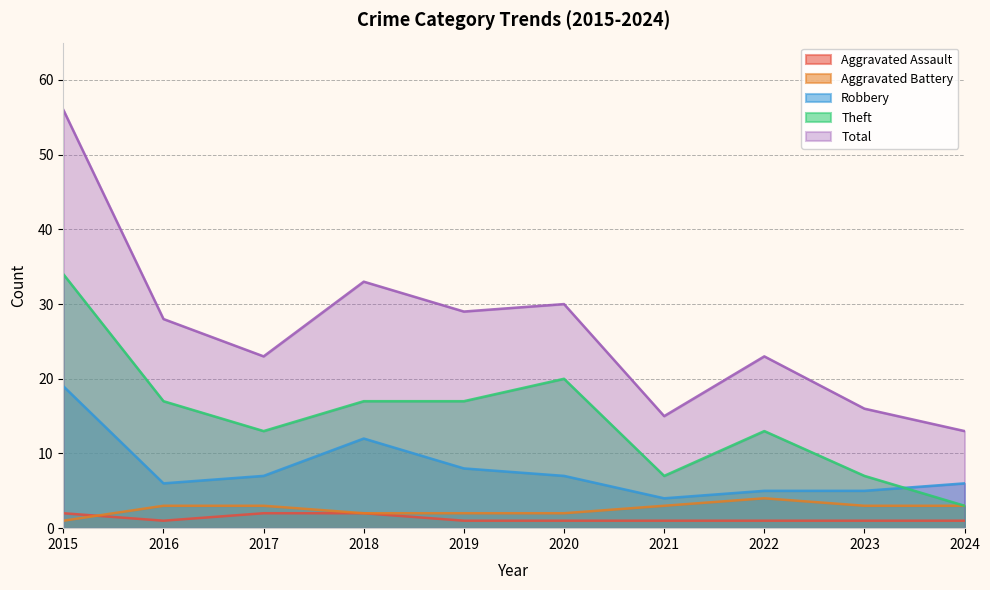

List the series in order of their peak value, lowest first.

Aggravated Assault, Aggravated Battery, Robbery, Theft, Total